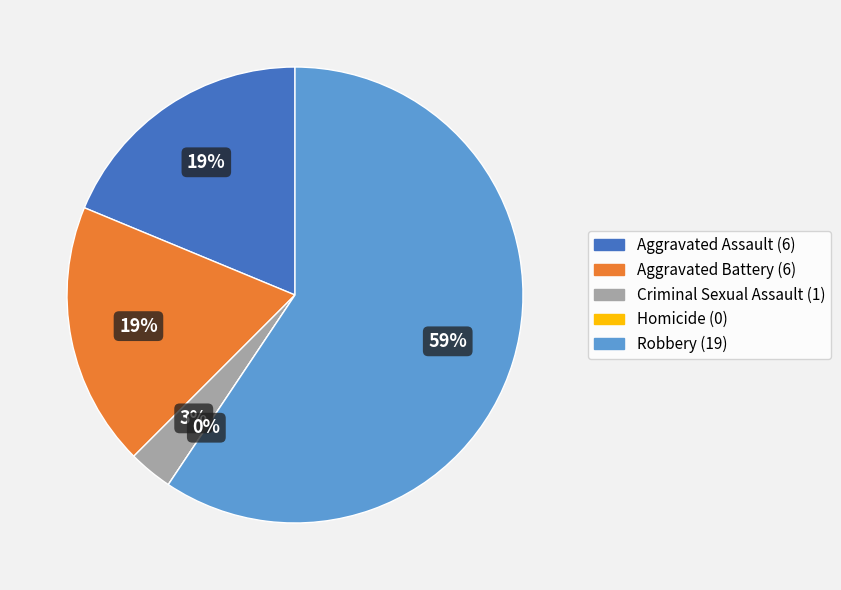

True or false: Robbery accounts for 67% of the total.

False